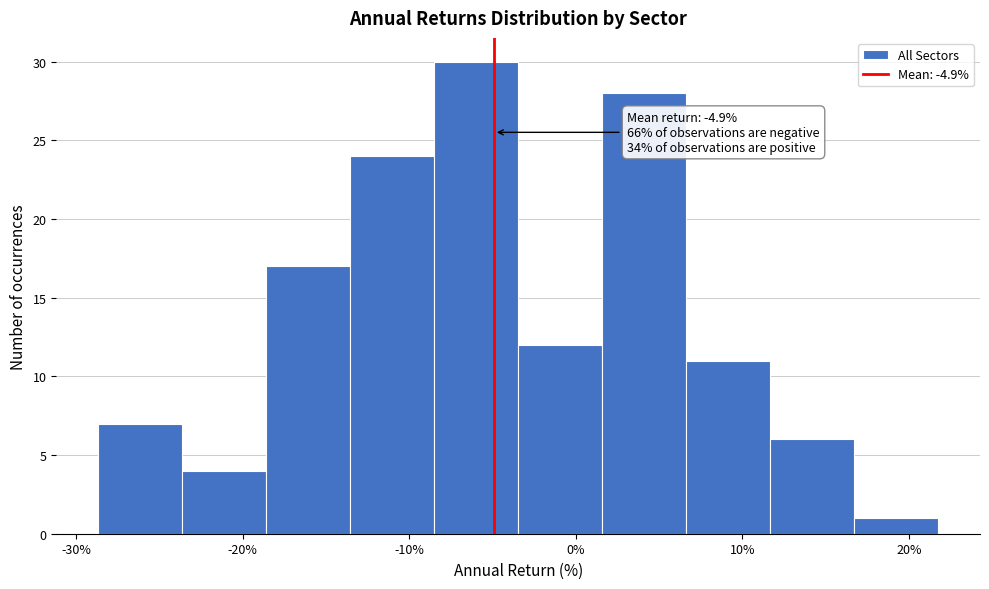

Which range on the x-axis has the tallest bar?

-9 to -3